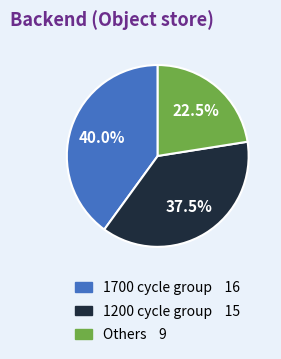

Does any single category account for the majority?

No